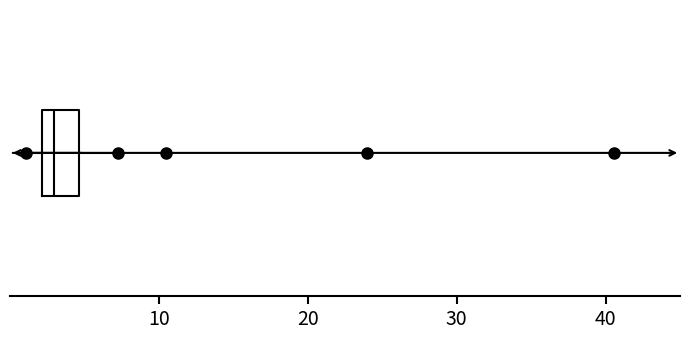

Transcribe this box plot: give where the median line is, the range the box spans, and where the two whiskers end, as read against the x-axis. The values are not printed on the chart, so give them approximately, as read against the axis.

median 3, box 2 to 5, whiskers 1 to 7